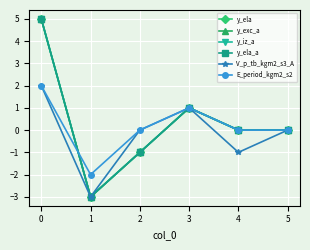

Which series changed the most between 1 and 2?

V_p_tb_kgm2_s3_A